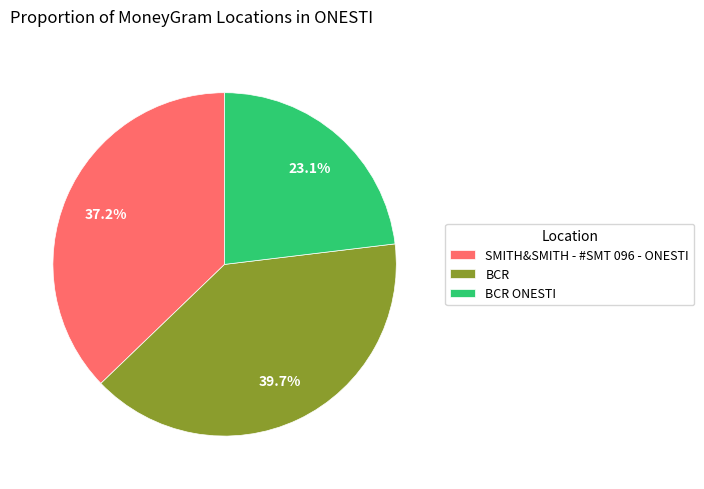

To the nearest percent, what is the difference between the largest and smallest slice percentages?

17%